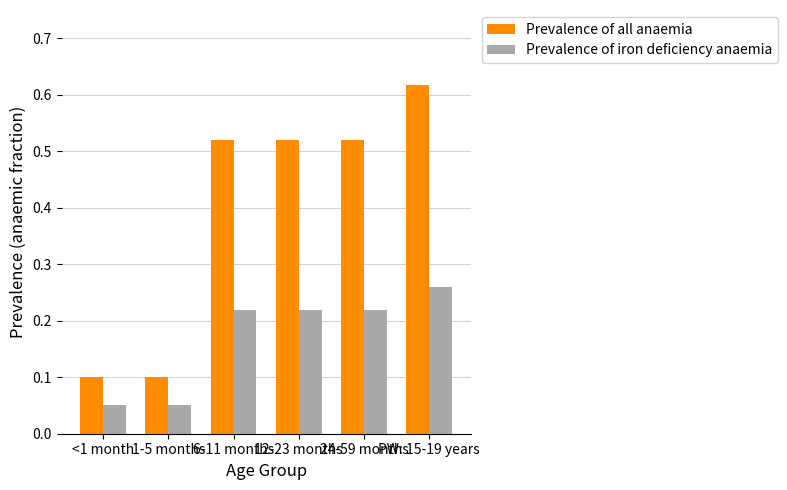

What is the label of the 4th bar from the left?

12-23 months